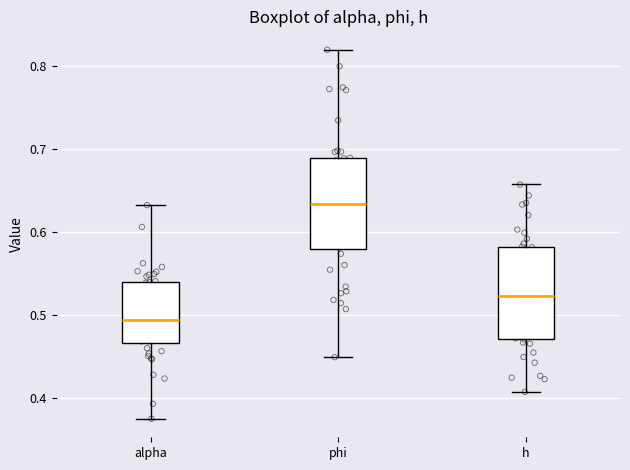

Where does the median line of the box for phi sit on the y-axis? The values are not printed on the chart, so give them approximately, as read against the axis.

0.63